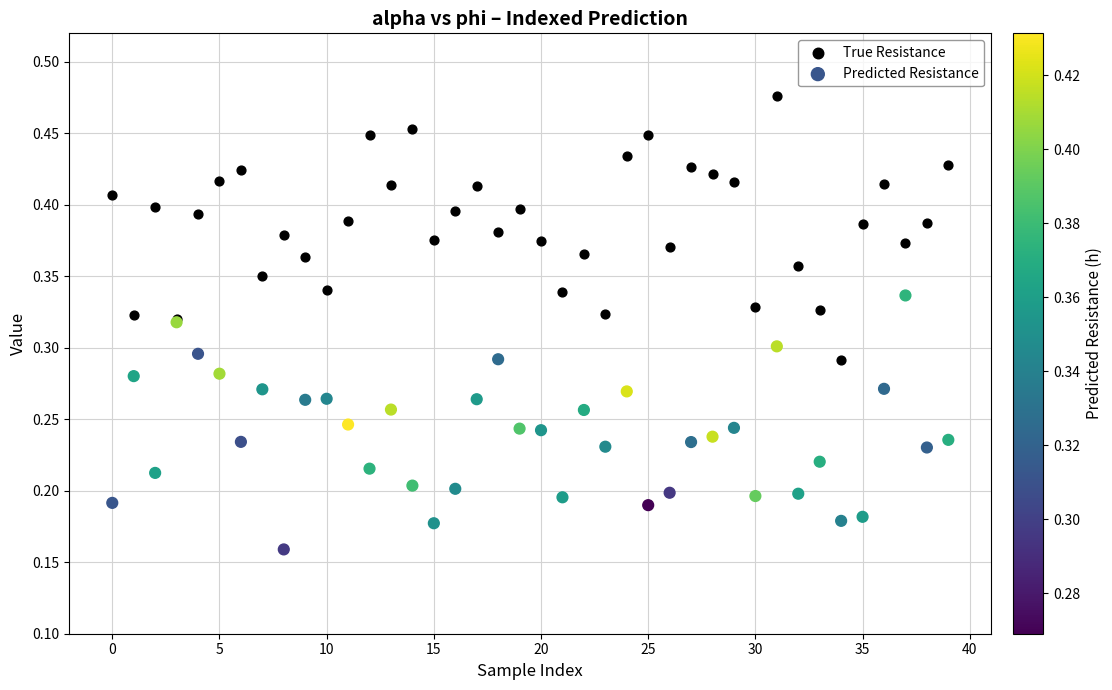

Which series reaches the minimum Y coordinate?

Predicted Resistance